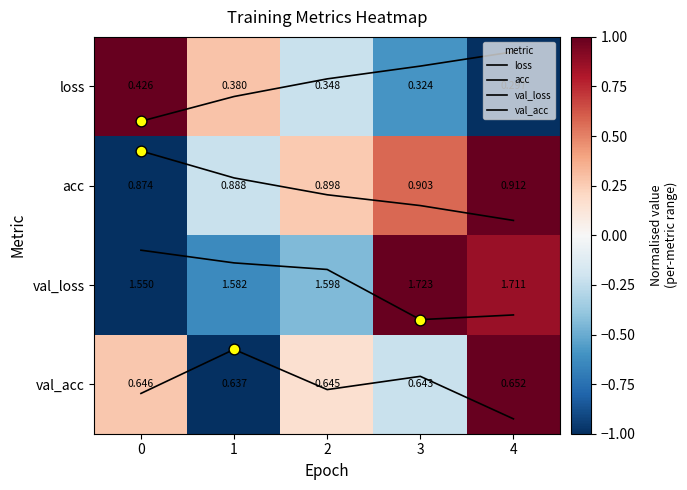

The val_loss series shows 4.0 at 3. True or false?

False